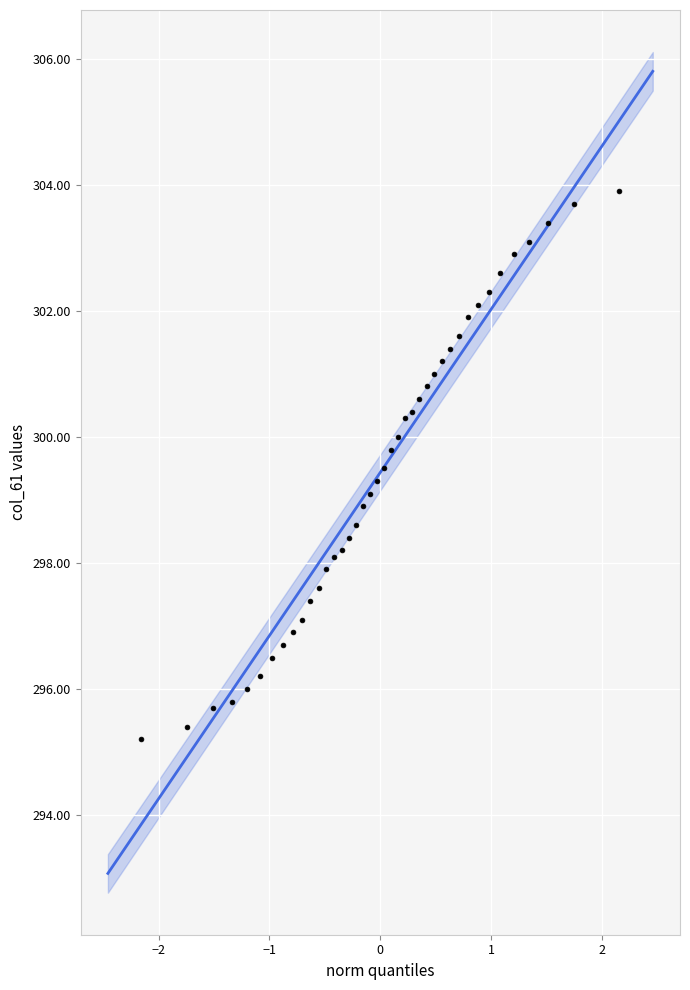

What is the range of Y values (max minus min)?

8.7